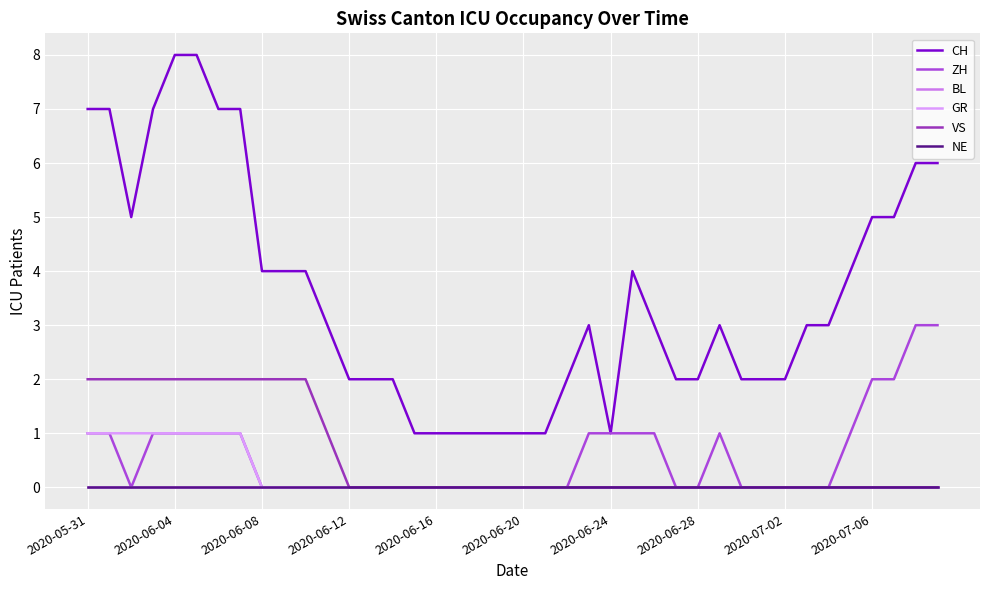

Is this an area chart (filled region under the line)?

No